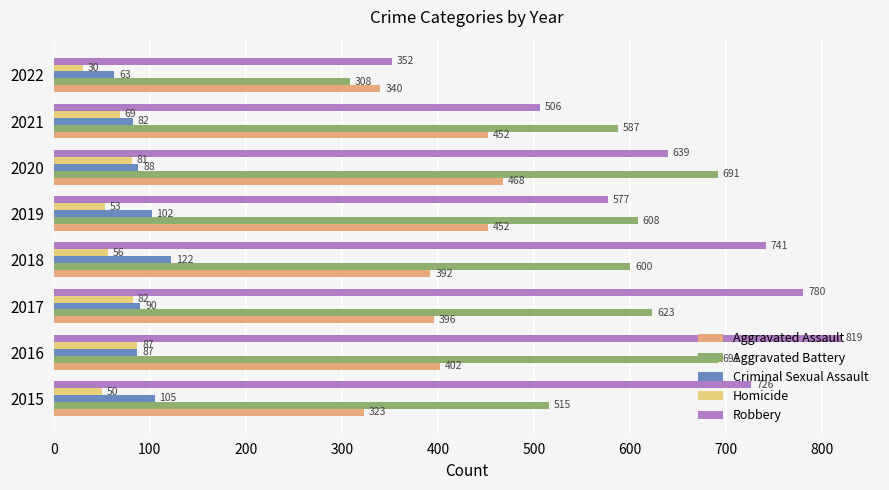

What is the difference between the Robbery values at 2018 and 2017?

39